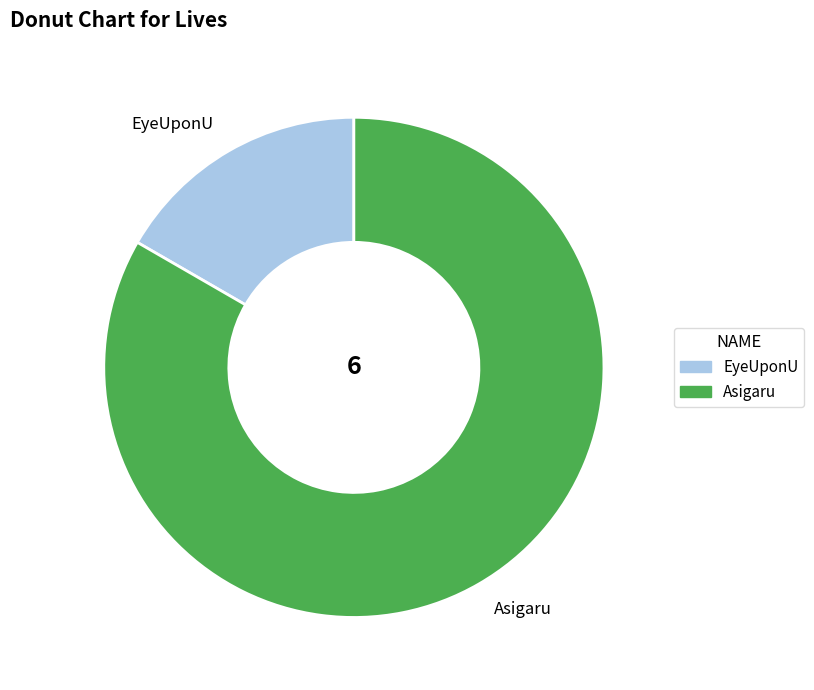

Which category has the biggest portion of the pie?

Asigaru